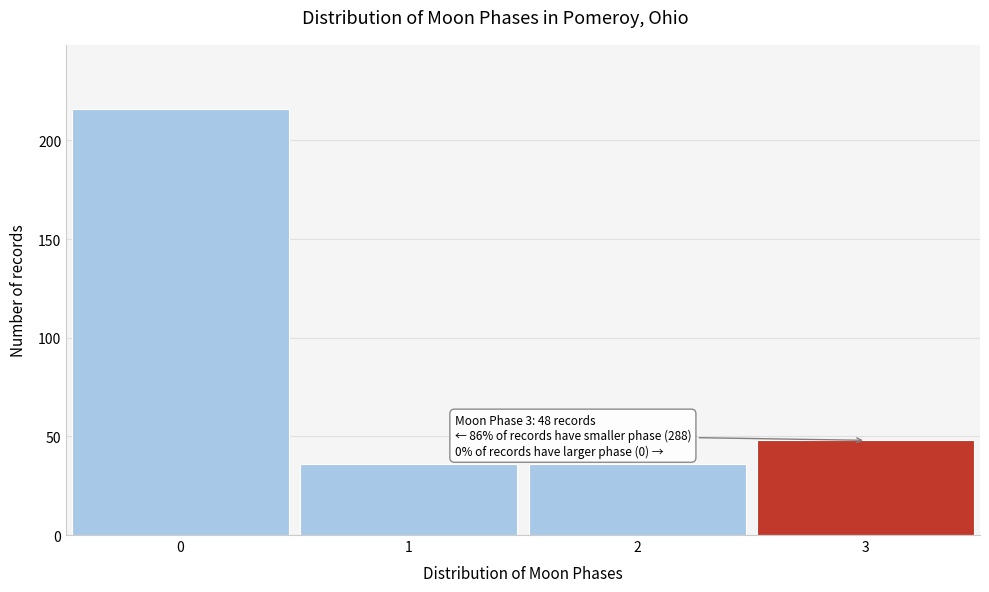

Reading left to right, what are all the values shown in this chart?

0=216	1=36	2=36	3=48